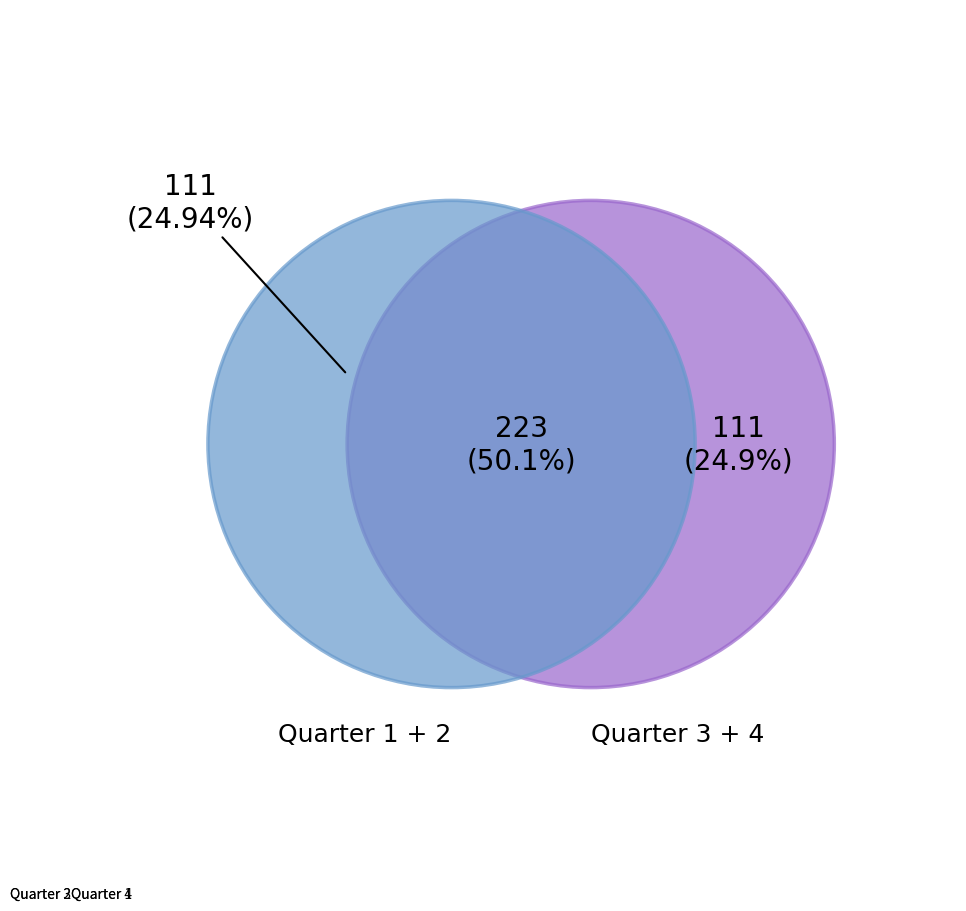

What is the ratio of the value at Quarter 2 to the value at Quarter 4?

1.0